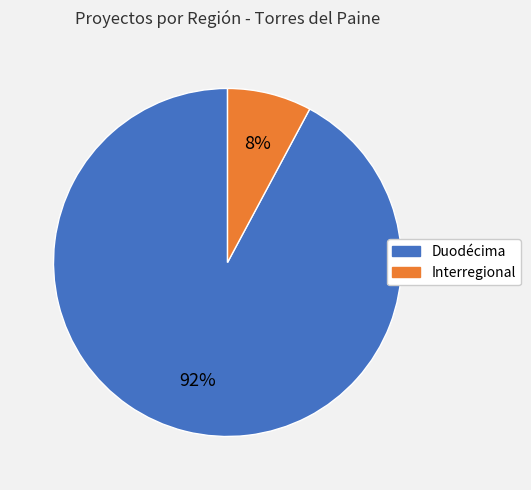

To the nearest percent, what is the difference between the largest and smallest slice percentages?

84%